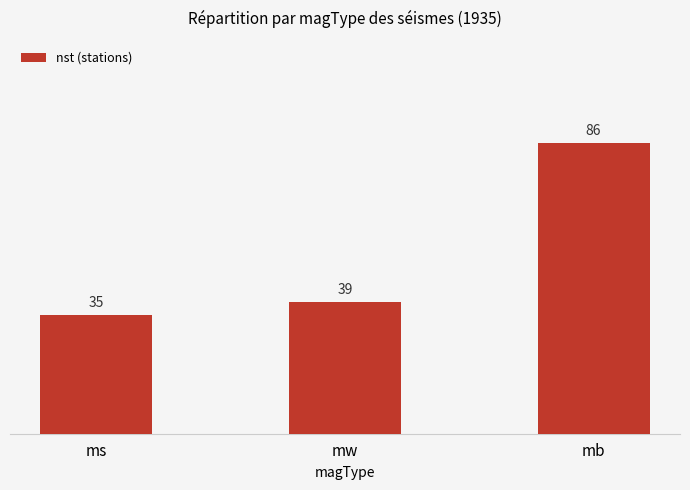

True or false: the data shows 134 at mb.

False